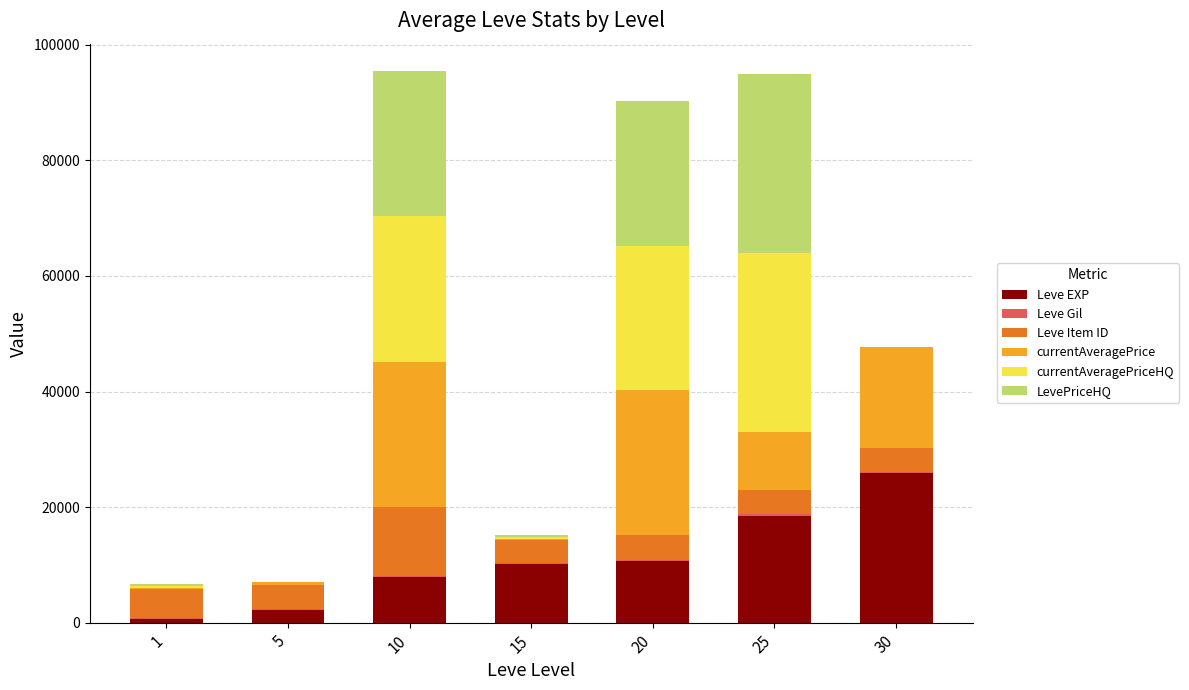

Which series changed the most between 15 and 20?

currentAveragePrice